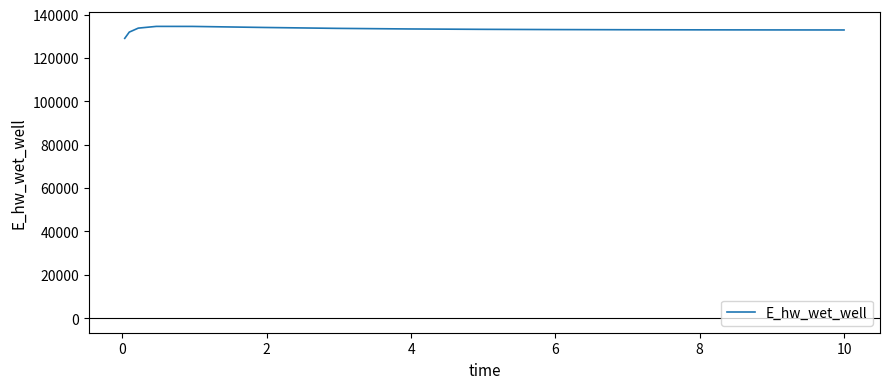

What is the sum of all values?

1996045.5